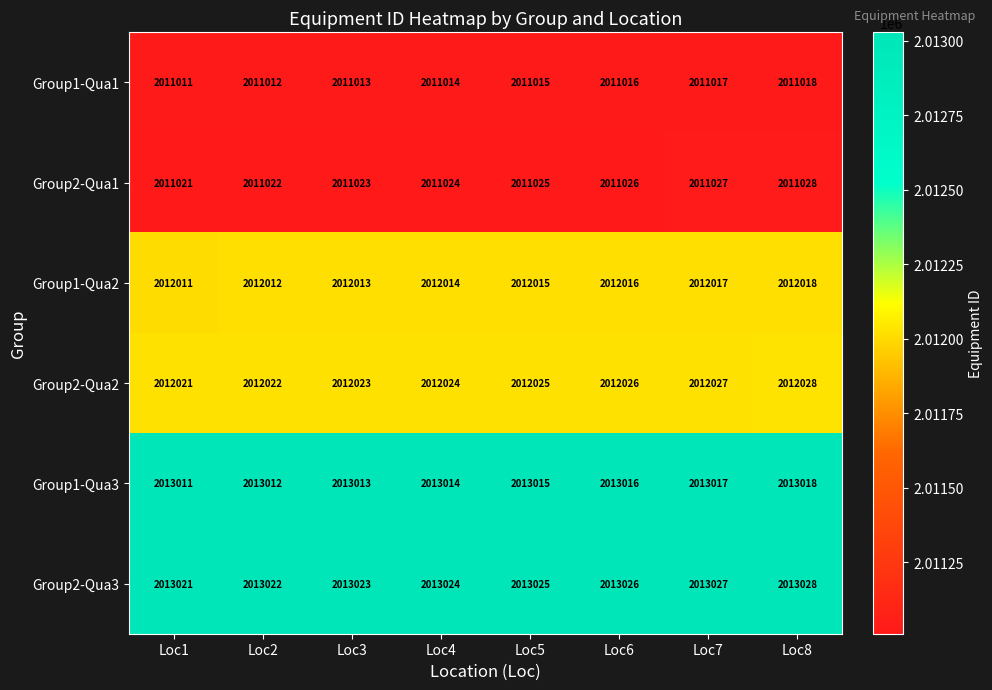

What is the spread (max minus min) of values at Loc1?

2010